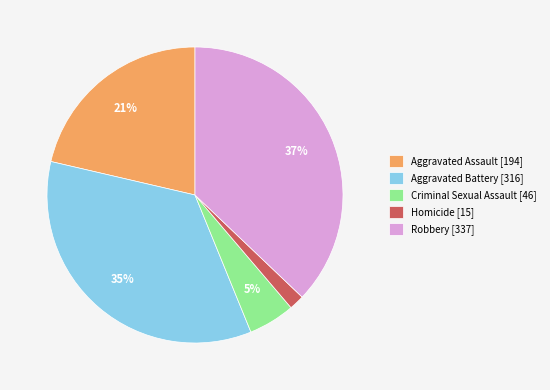

Is it true that Aggravated Assault is 21% of the pie?

True